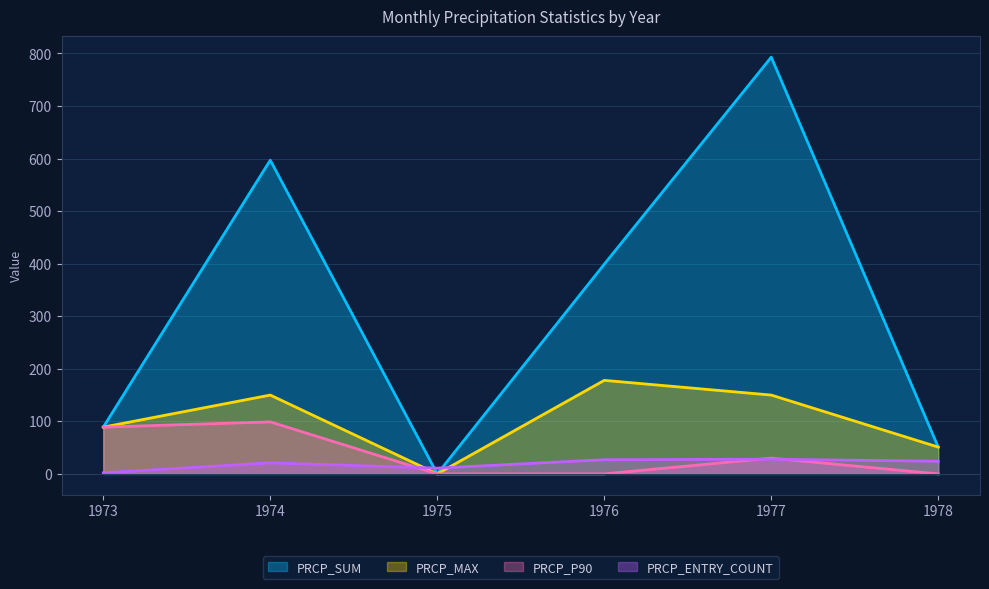

Rank the series by their maximum value, from highest to lowest.

PRCP_SUM, PRCP_MAX, PRCP_P90, PRCP_ENTRY_COUNT